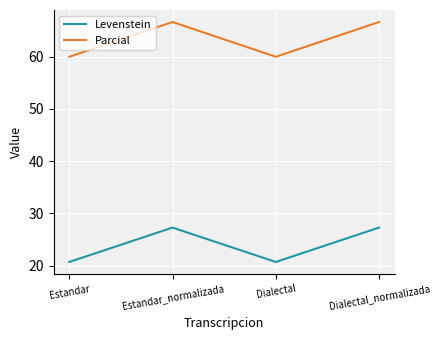

Where does the Parcial series first go above 66?

Estandar_normalizada